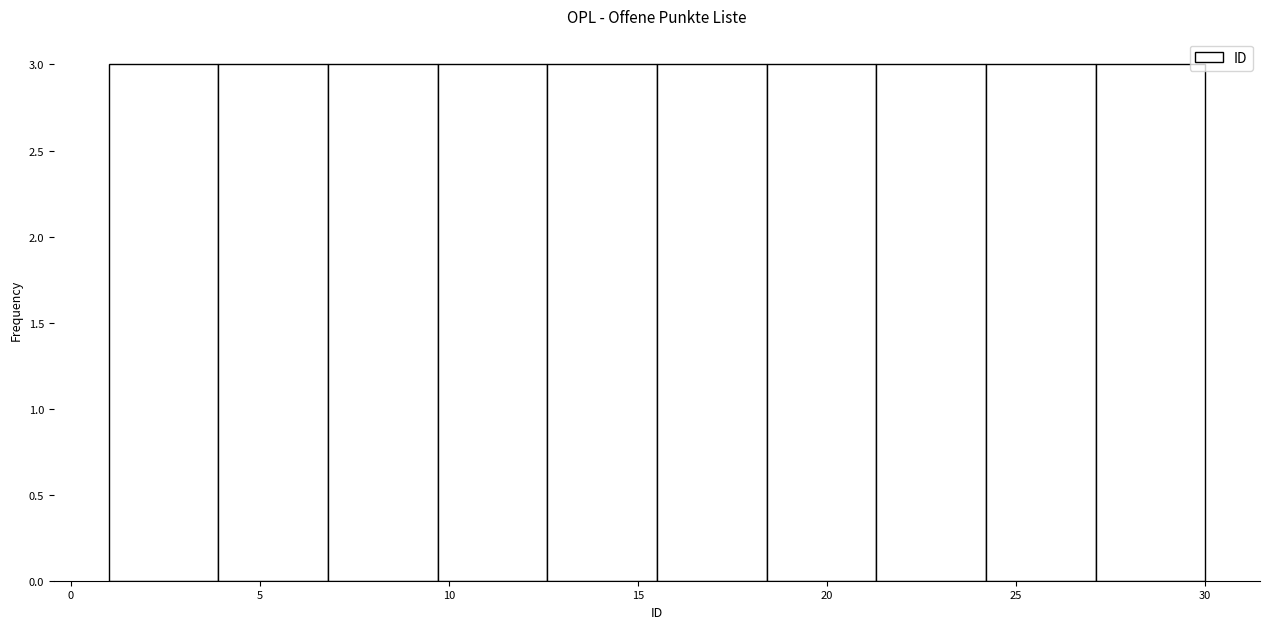

Reading left to right, transcribe this chart: for each bar, give the range it covers on the x-axis and its height. Neither the bar edges nor the heights are printed on the chart, so give them approximately, as read against the axes.

1.0 to 3.9: 3
3.9 to 6.8: 3
6.8 to 9.7: 3
9.7 to 12.6: 3
12.6 to 15.5: 3
15.5 to 18.4: 3
18.4 to 21.3: 3
21.3 to 24.2: 3
24.2 to 27.1: 3
27.1 to 30.0: 3